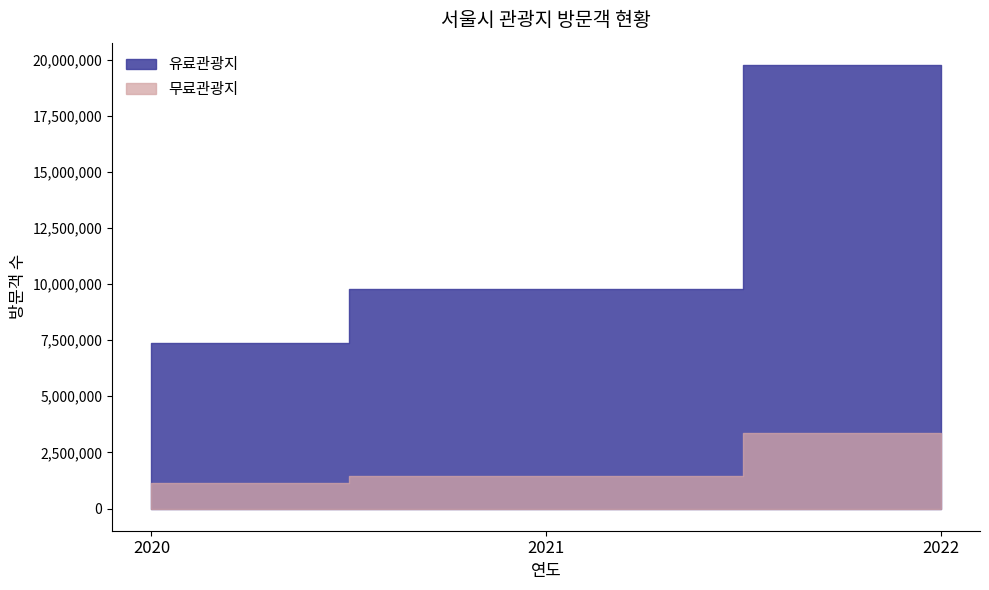

What value does the 무료관광지 series have at 2021, to the nearest 10?

1438100